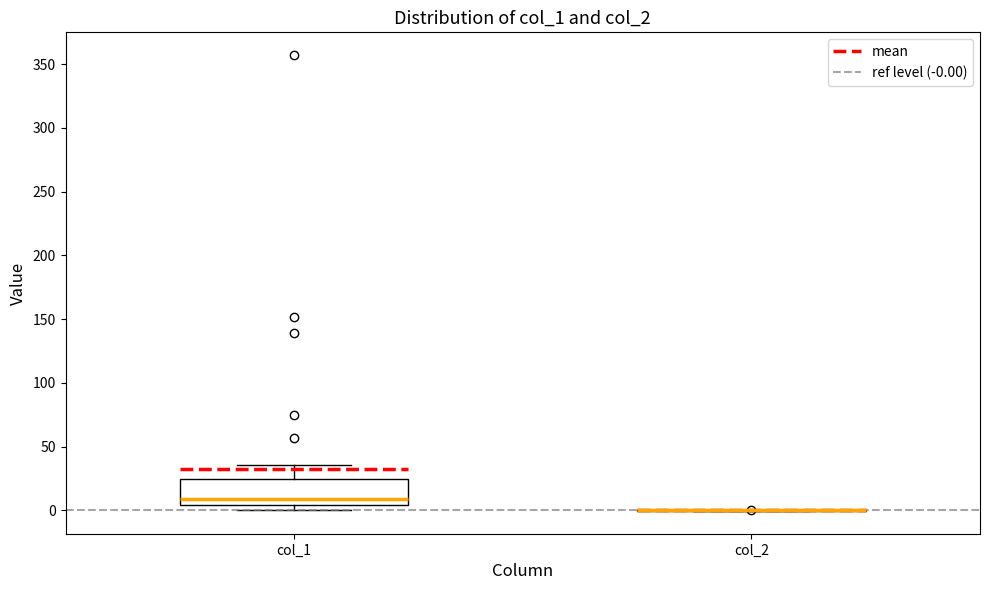

Reading left to right, transcribe this box plot: for each box, give where its median line is, the range the box spans, and where its two whiskers end, as read against the y-axis. The values are not printed on the chart, so give them approximately, as read against the axis.

col_1: median 10, box 5 to 25, whiskers 0 to 35
col_2: box collapsed to a line at 0, whiskers 0 to 0